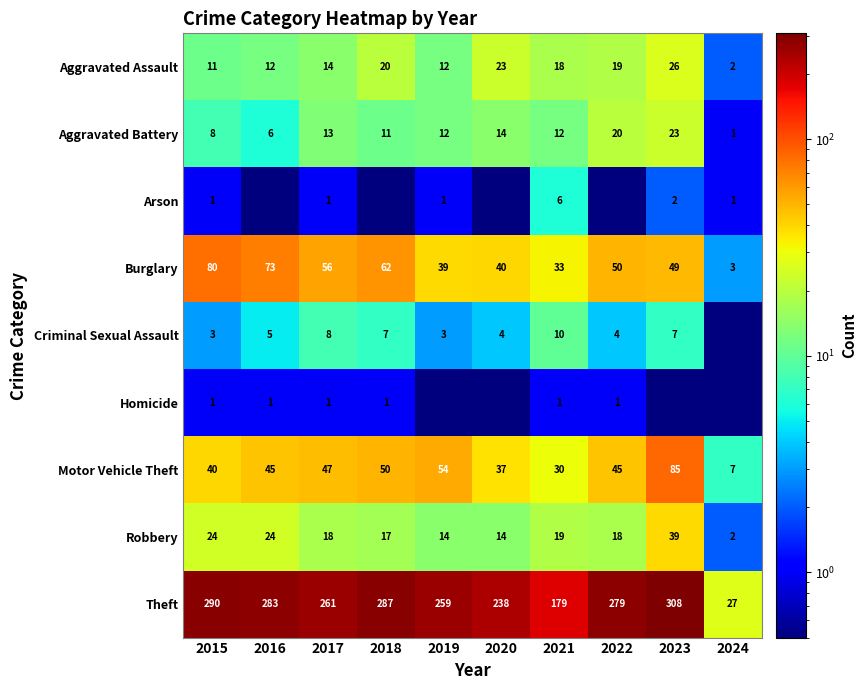

What is the maximum value for Robbery?

39.0